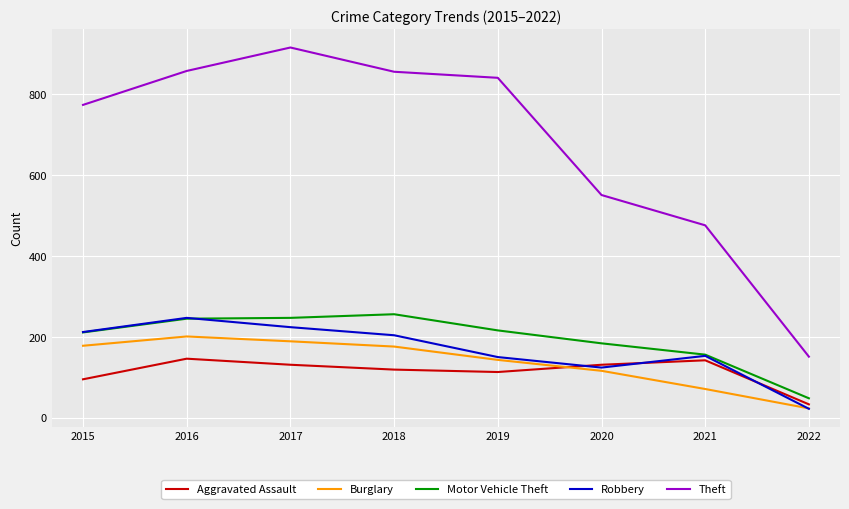

Where does the Theft series first go above 841?

2016